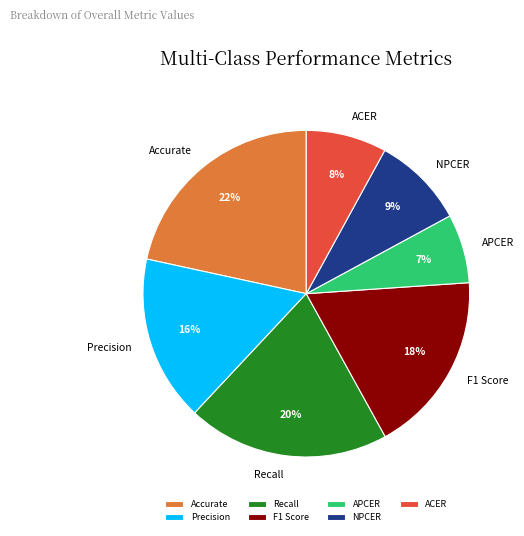

Do F1 Score and ACER together represent more than half of the pie?

No